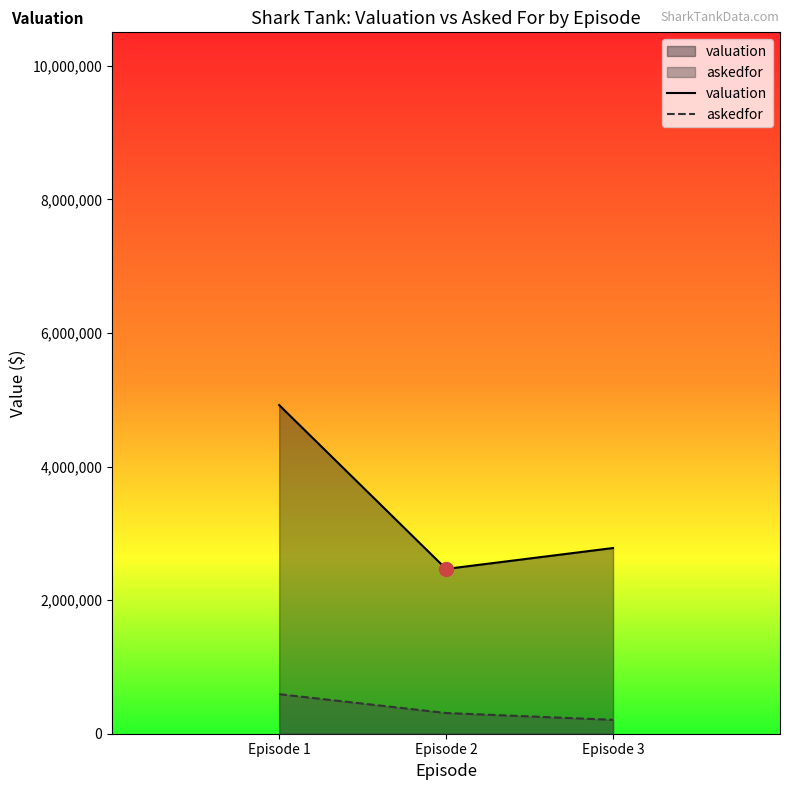

True or false: valuation has a value of 493480.5 at Episode 2.

False